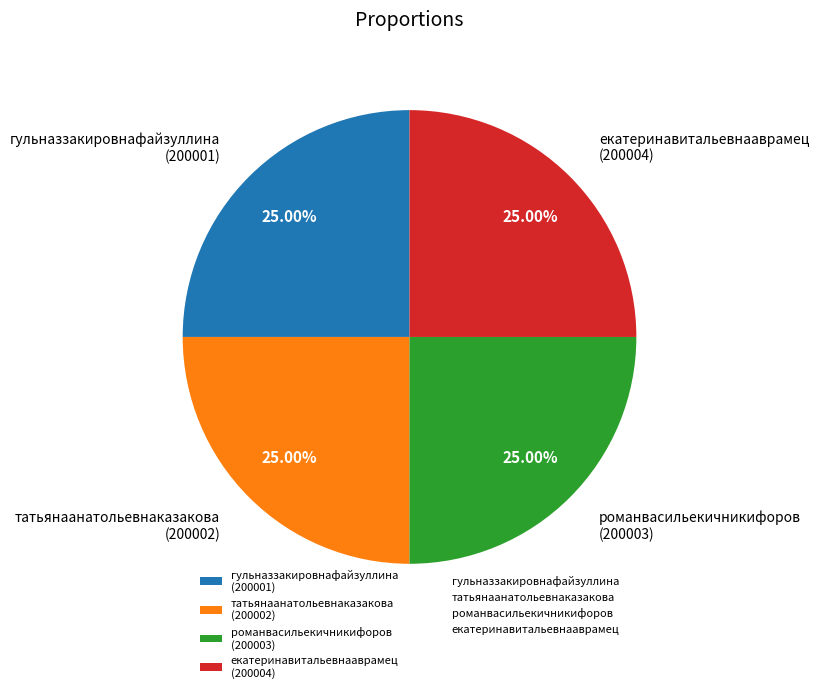

What is the ratio of the value at гульназзакировнафайзуллина (200001) to the value at екатеринавитальевнааврамец (200004)?

1.0